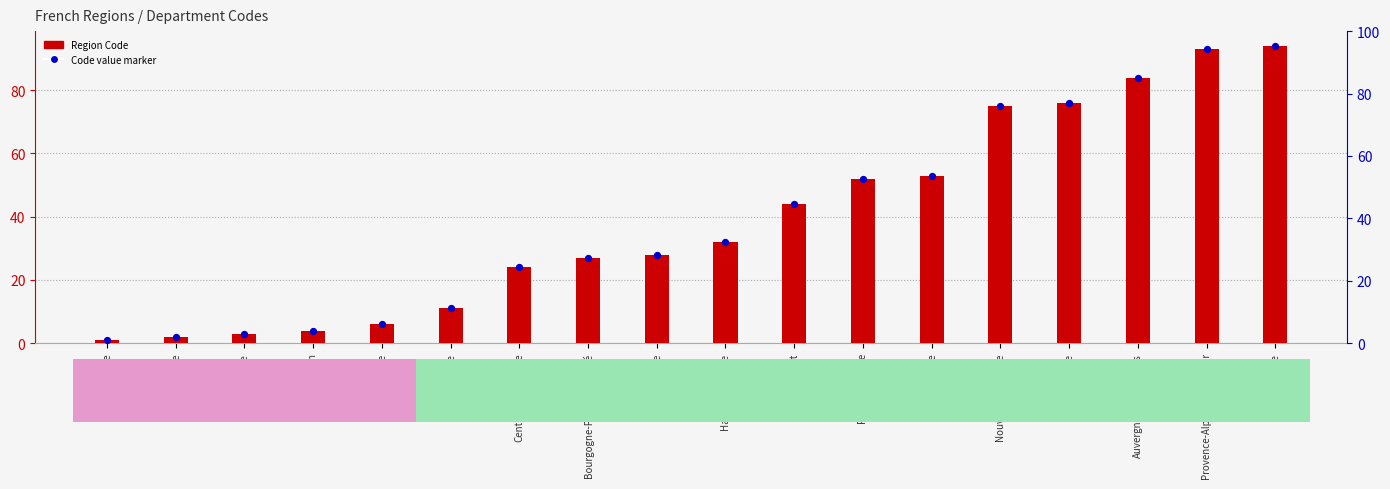

What are all the series names shown in the legend?

Region Code, Code value marker